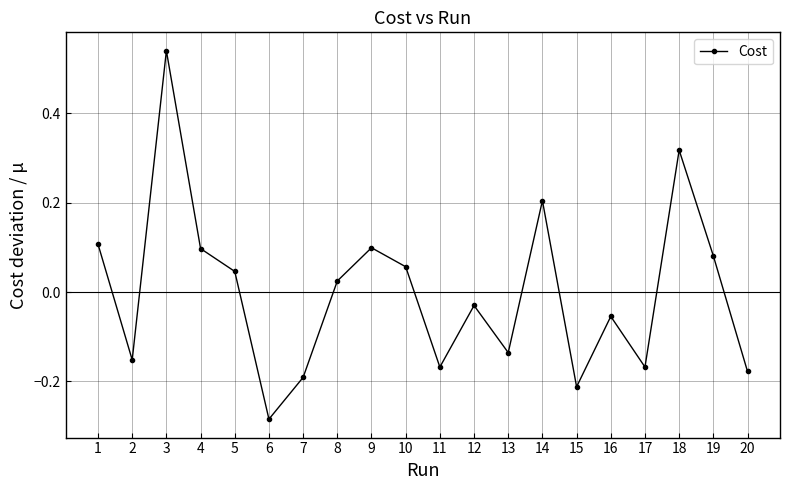

Where is the first local minimum?

2